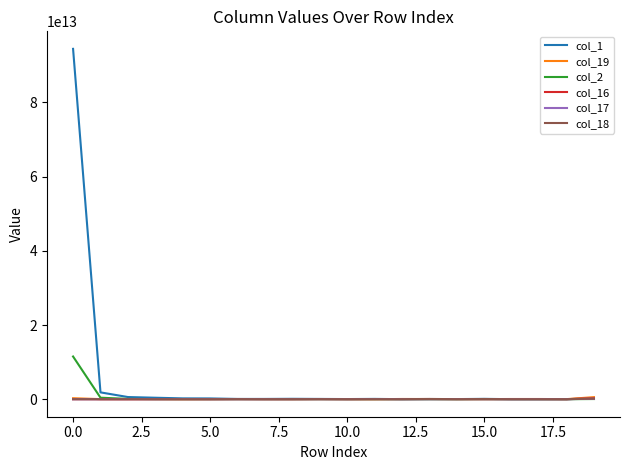

How many lines are shown in the chart?

6